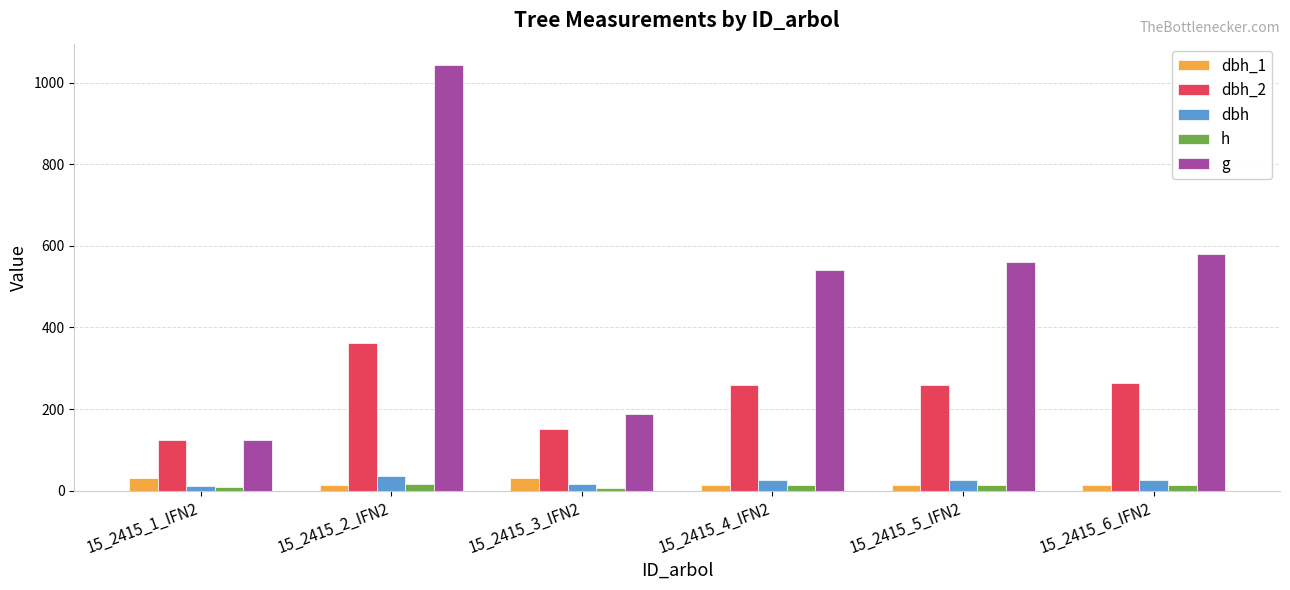

At which category does the chart reach its peak across all series?

15_2415_2_IFN2